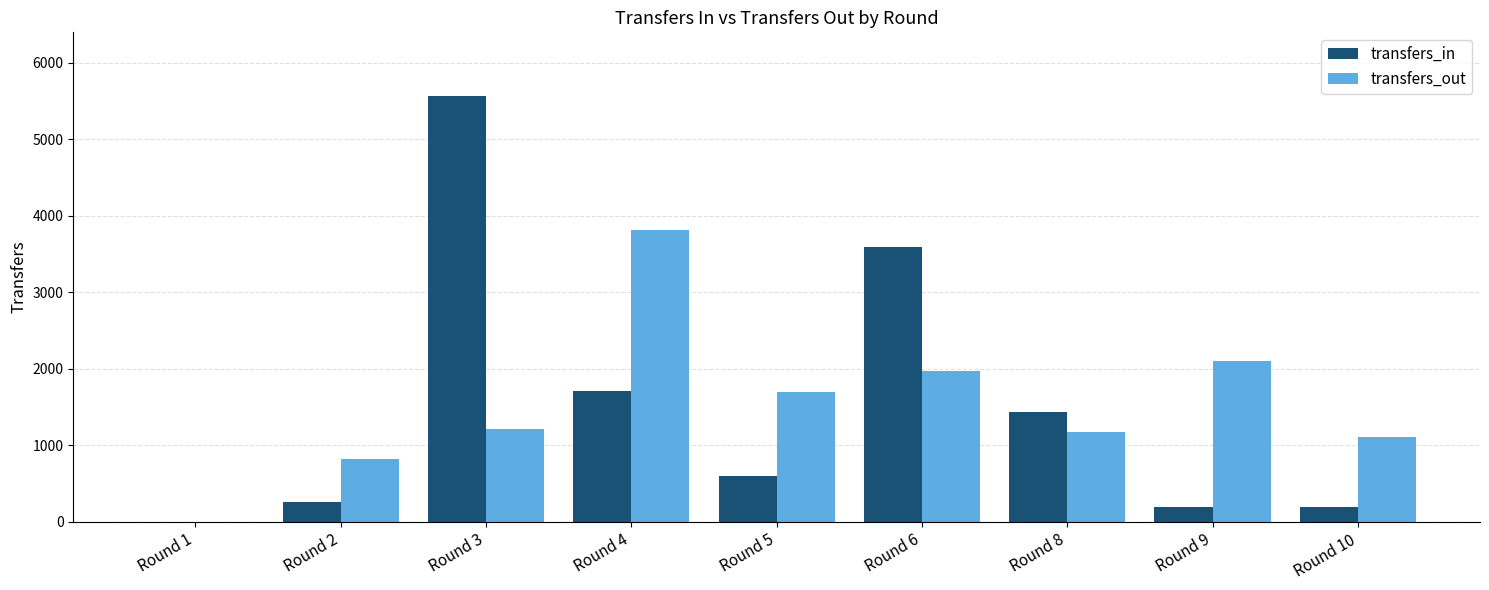

What is the sum of all transfers_in values?

13558